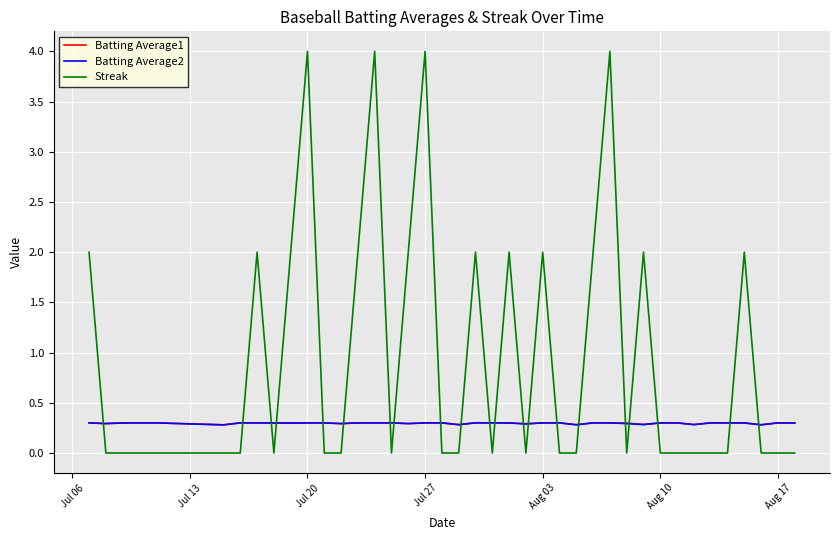

What is the maximum value shown in the chart?

4.0